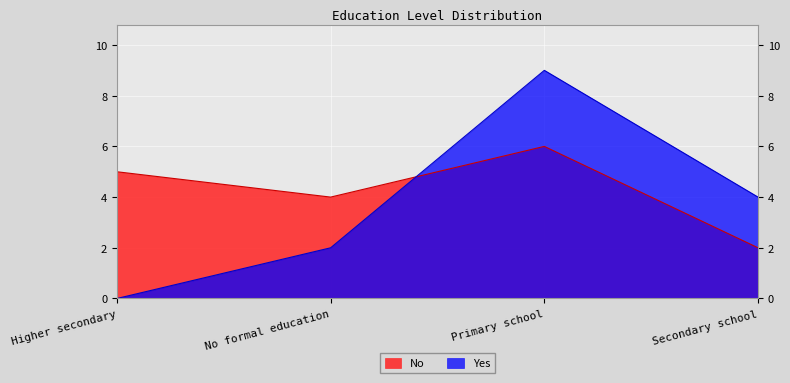

At how many categories does at least one series exceed 0?

4